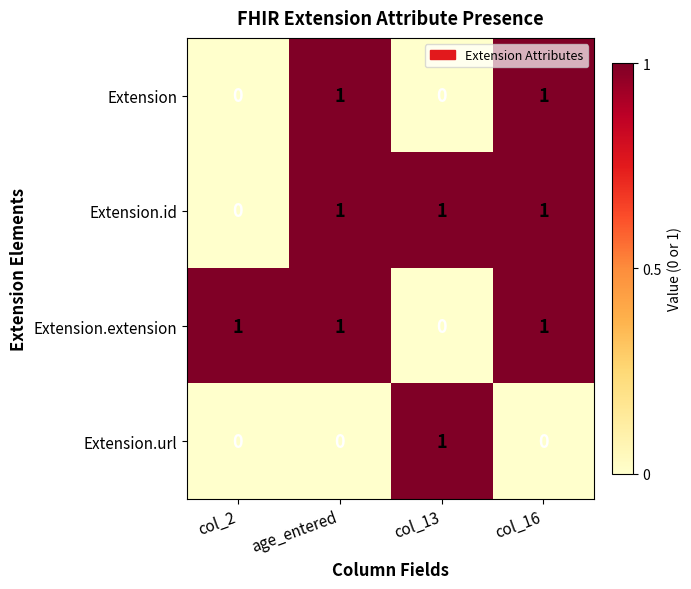

Reading left to right, extract all data points from this chart.

Extension: 0	1	0	1
Extension.id: 0	1	1	1
Extension.extension: 1	1	0	1
Extension.url: 0	0	1	0